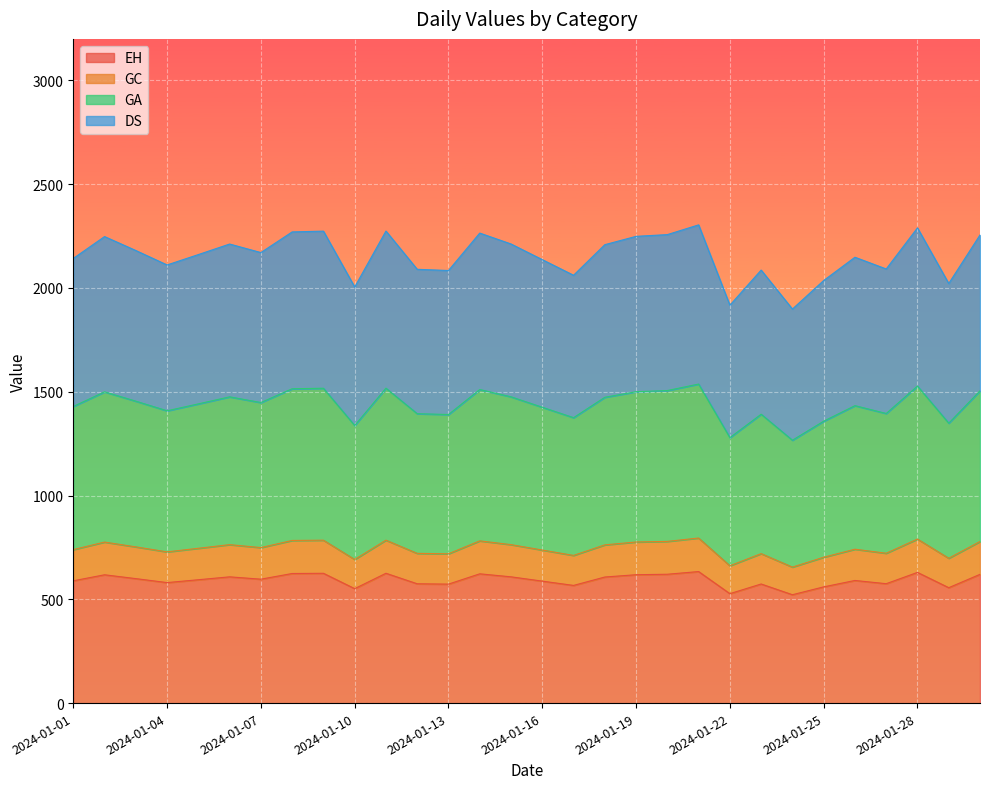

What is the minimum value for EH?

522.1